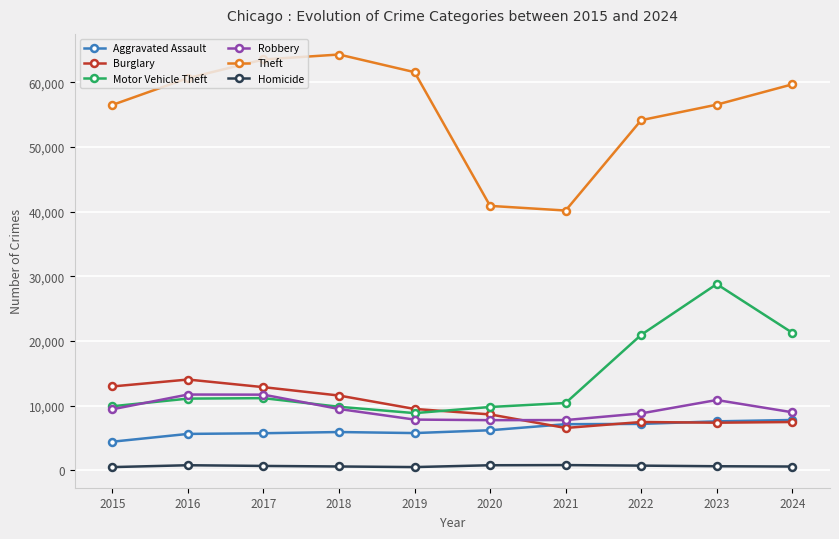

What is the average value of the Homicide series?

650